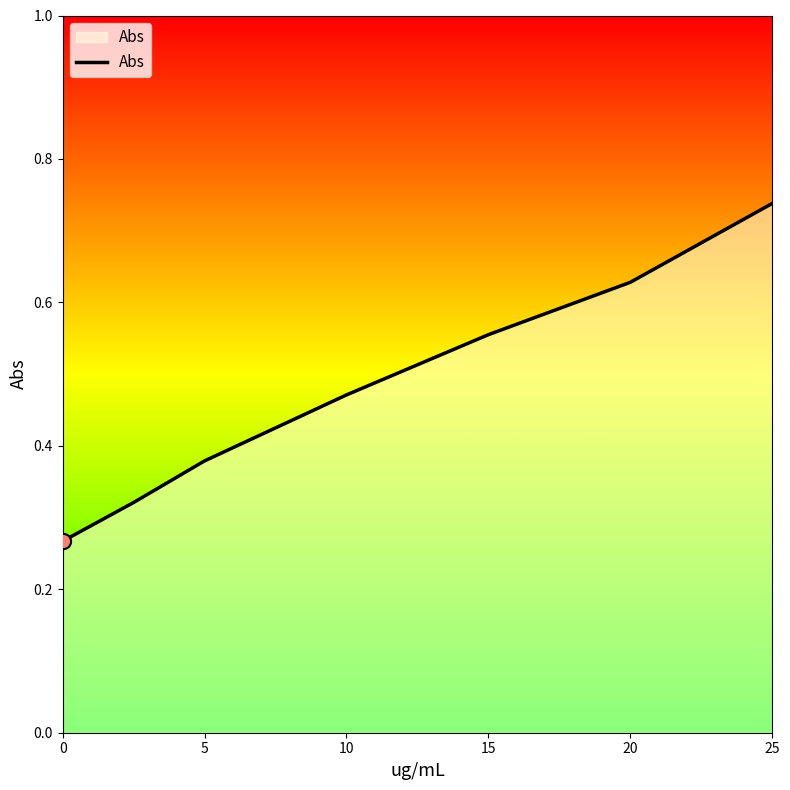

True or false: the data has more than 1 interior local peaks.

False